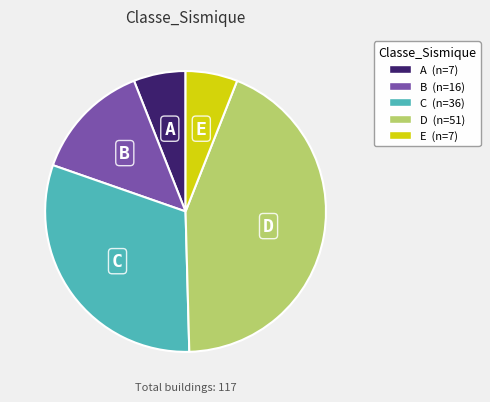

Which category has the biggest portion of the pie?

D